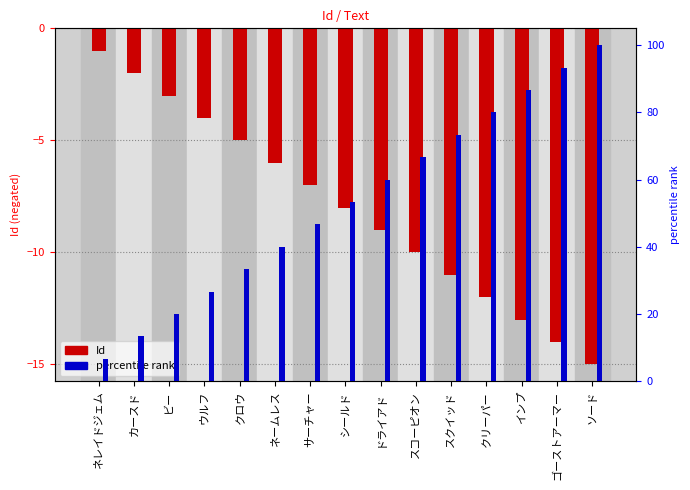

Are the bars horizontal?

No